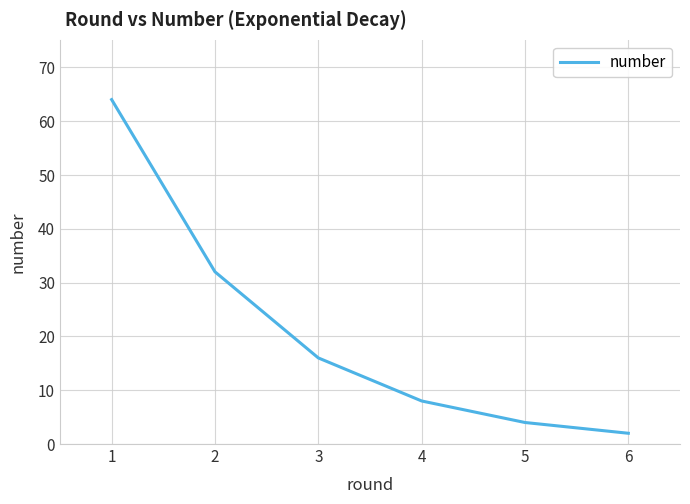

Does the chart have visible grid lines?

Yes